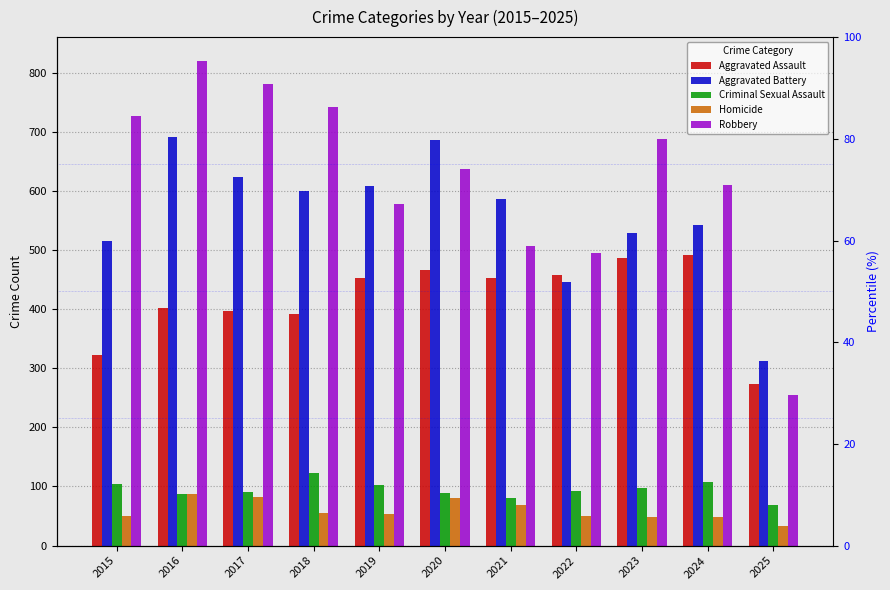

Rank the series by their maximum value, from highest to lowest.

Robbery, Aggravated Battery, Aggravated Assault, Criminal Sexual Assault, Homicide